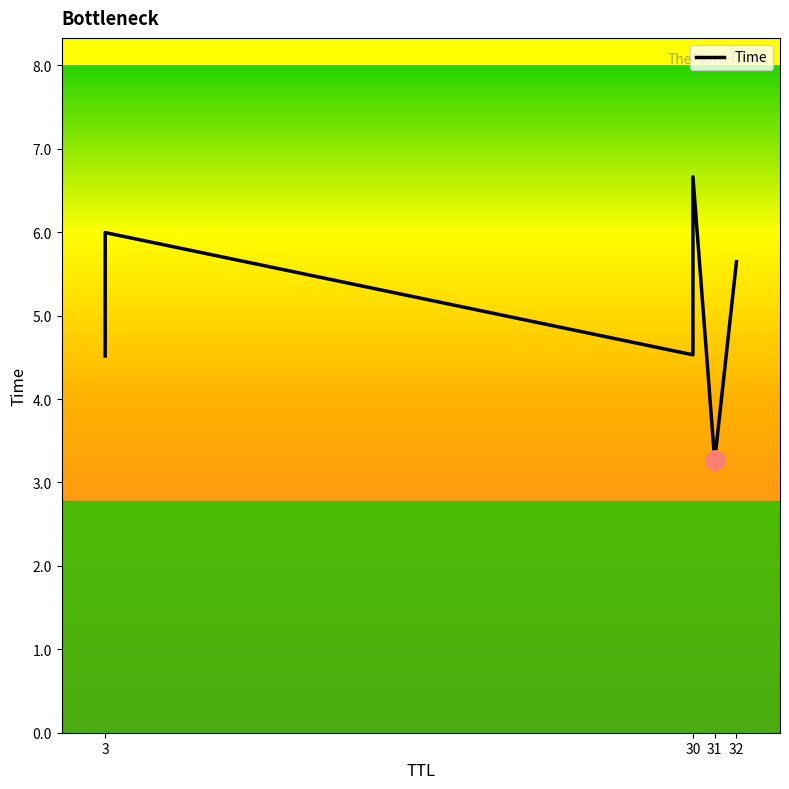

How many interior local valleys (lower than both neighbors) does the data have?

2